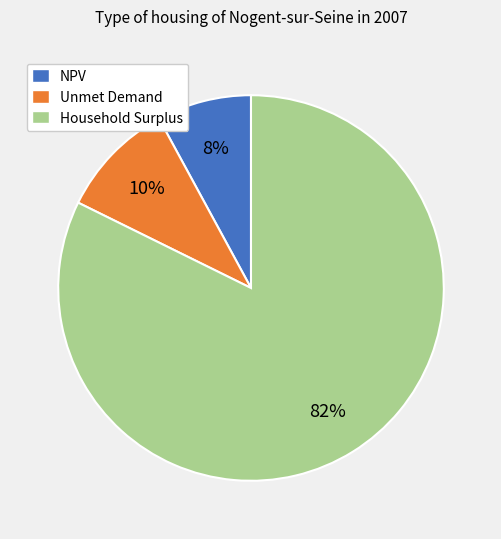

To the nearest percent, what is the average slice percentage?

33%